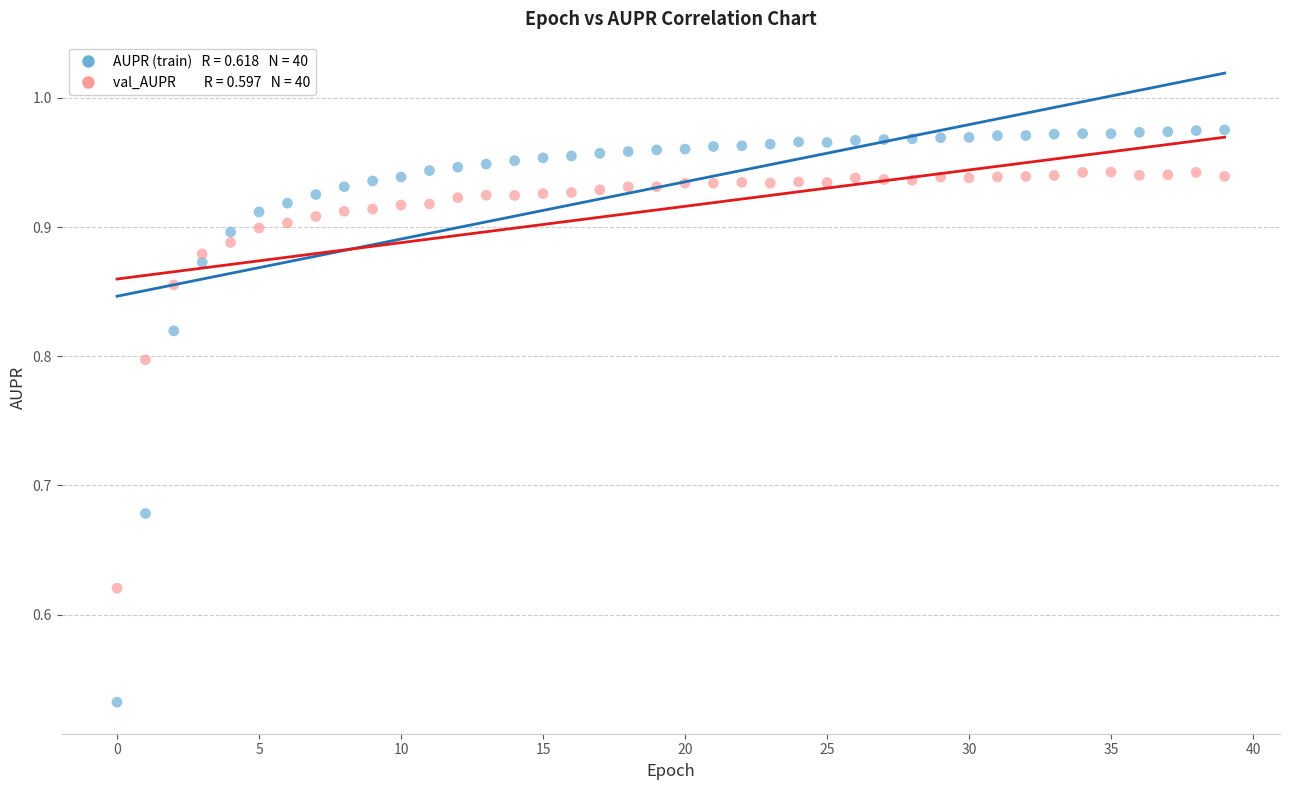

Across all data points, what is the range of Y values (max minus min)?

0.4